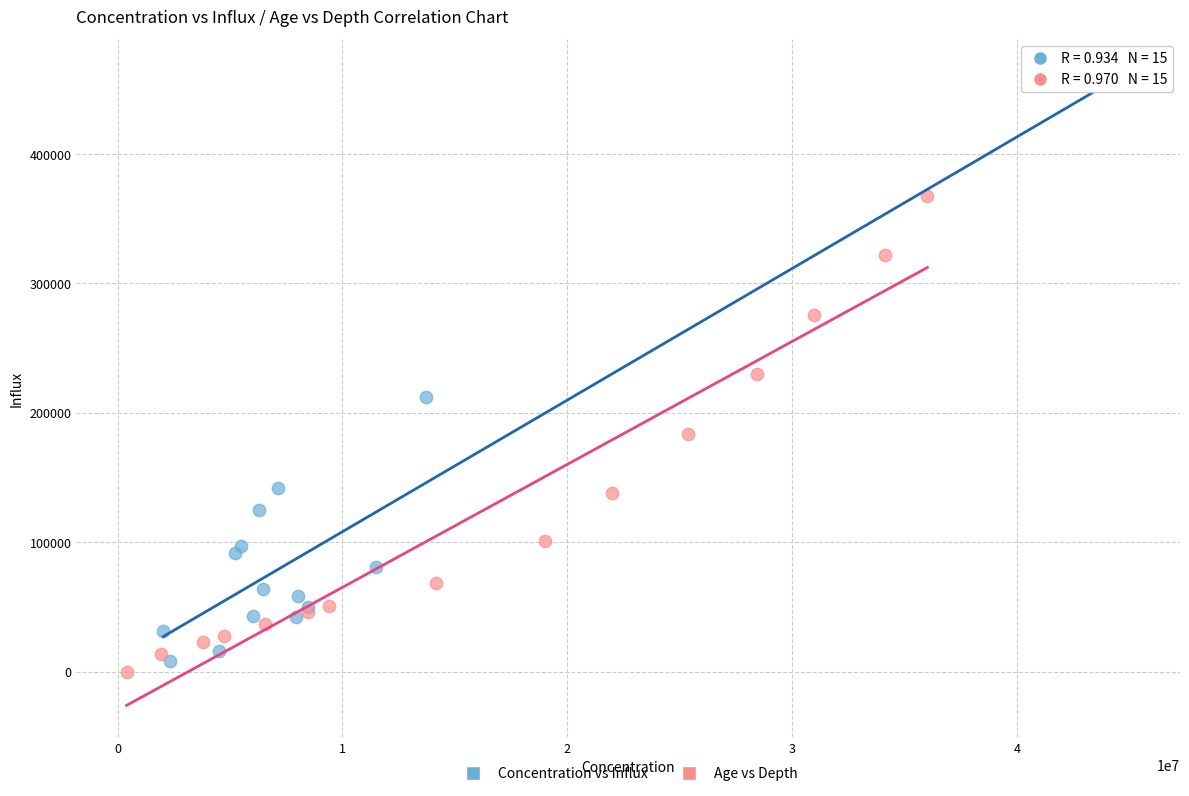

Which series contains the highest Y value?

Concentration vs Influx